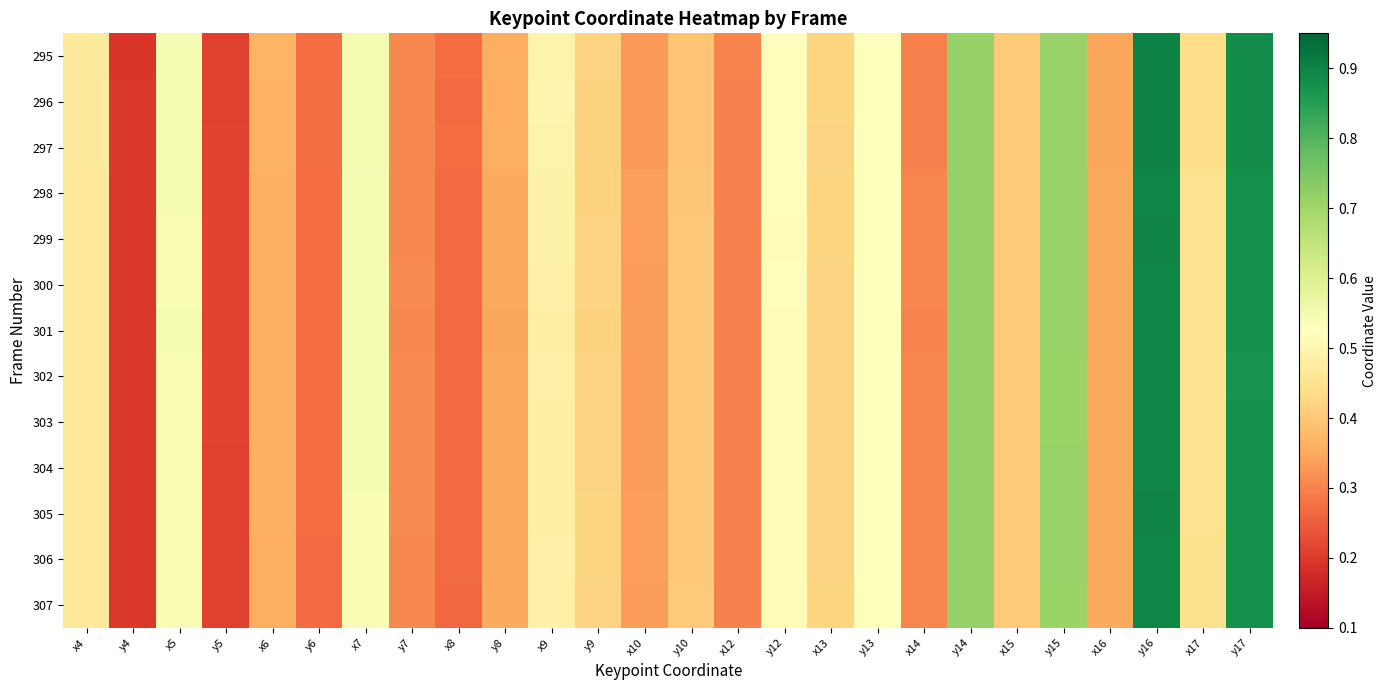

At x8, list the series in order from largest to smallest.

297, 295, 296, 299, 303, 302, 306, 305, 301, 304, 300, 298, 307